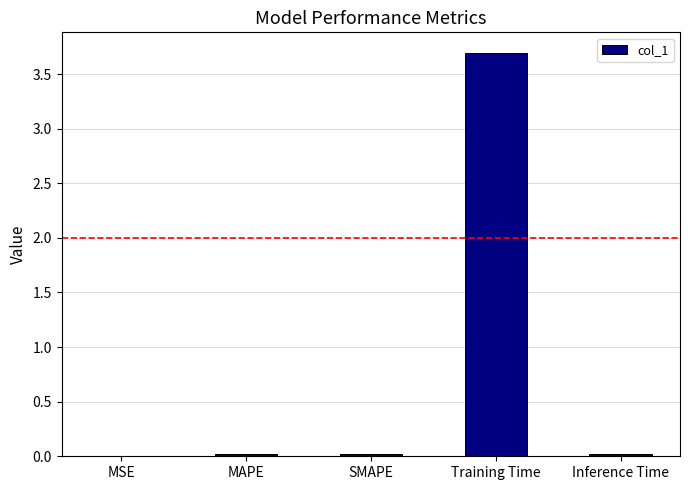

What is the maximum value shown in the chart?

3.7